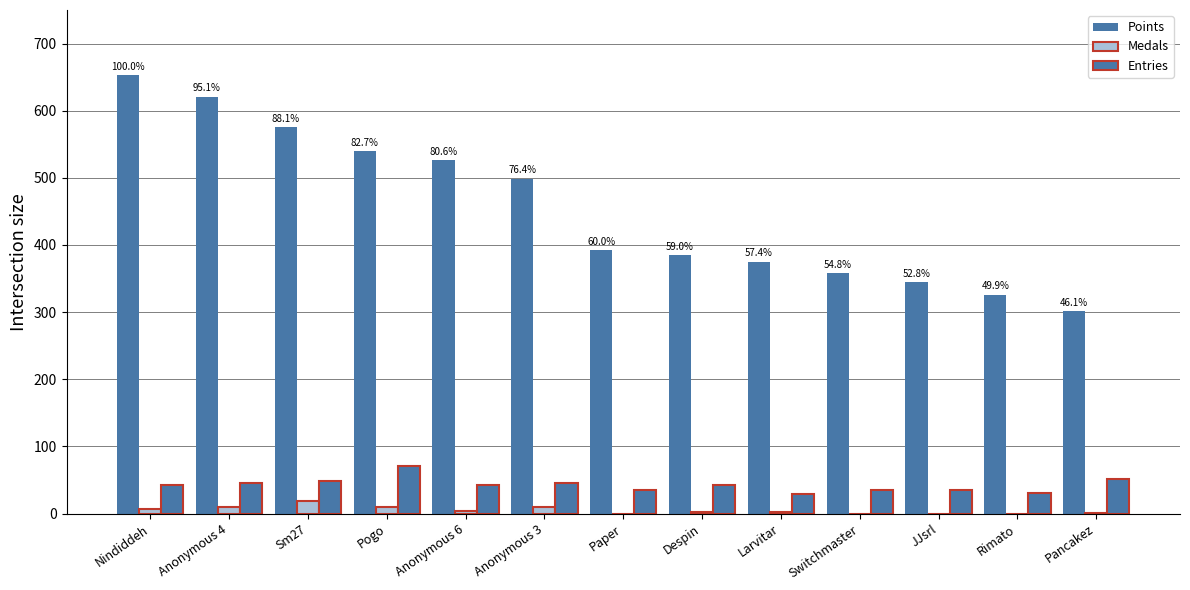

At which label does Entries reach its minimum?

Larvitar